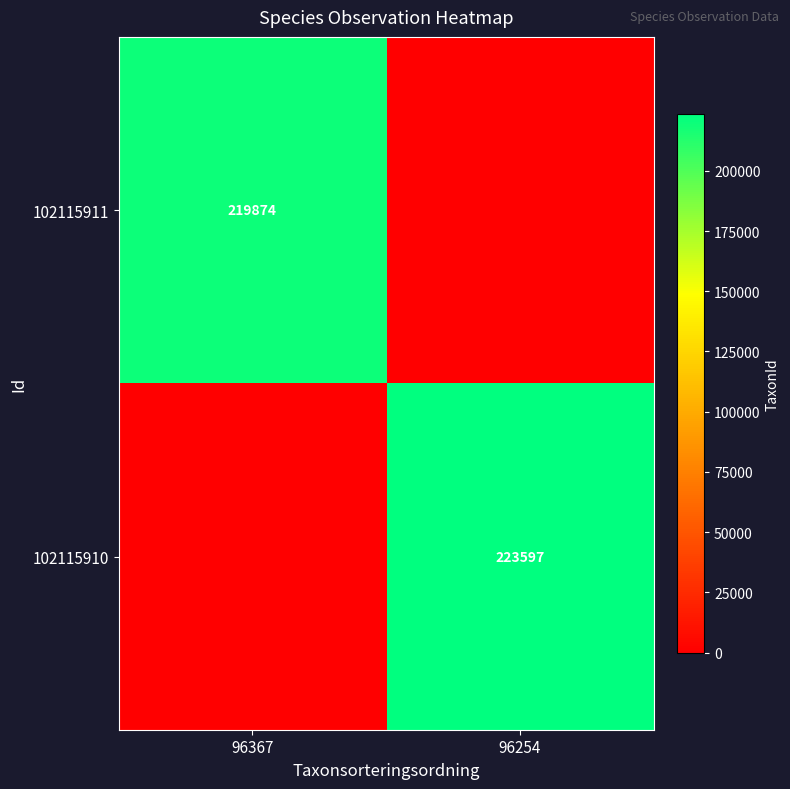

Is it true that 102115911 equals 219874 at 96367?

True